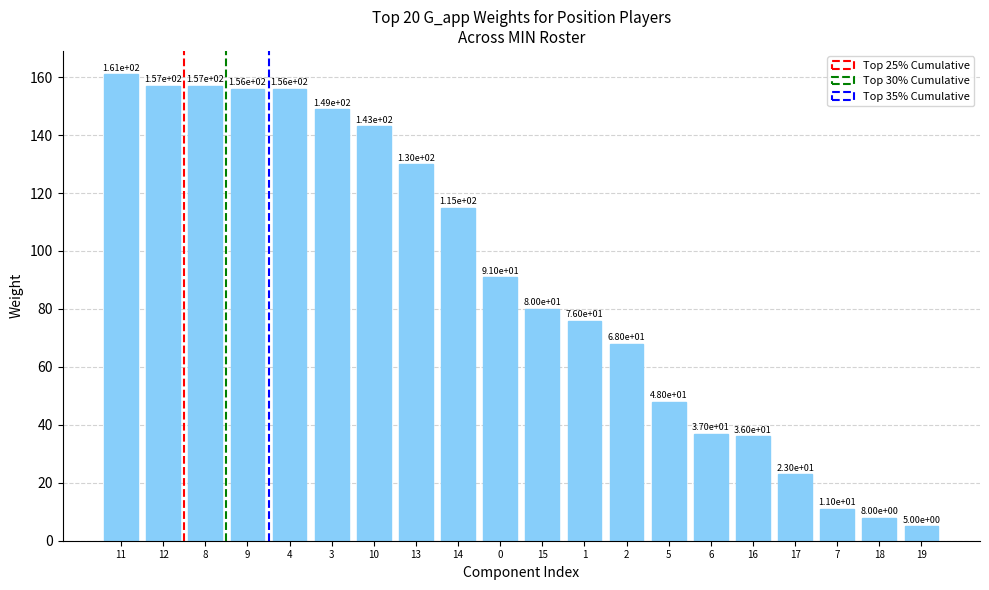

What is the change in value from 12 to 7?

-146